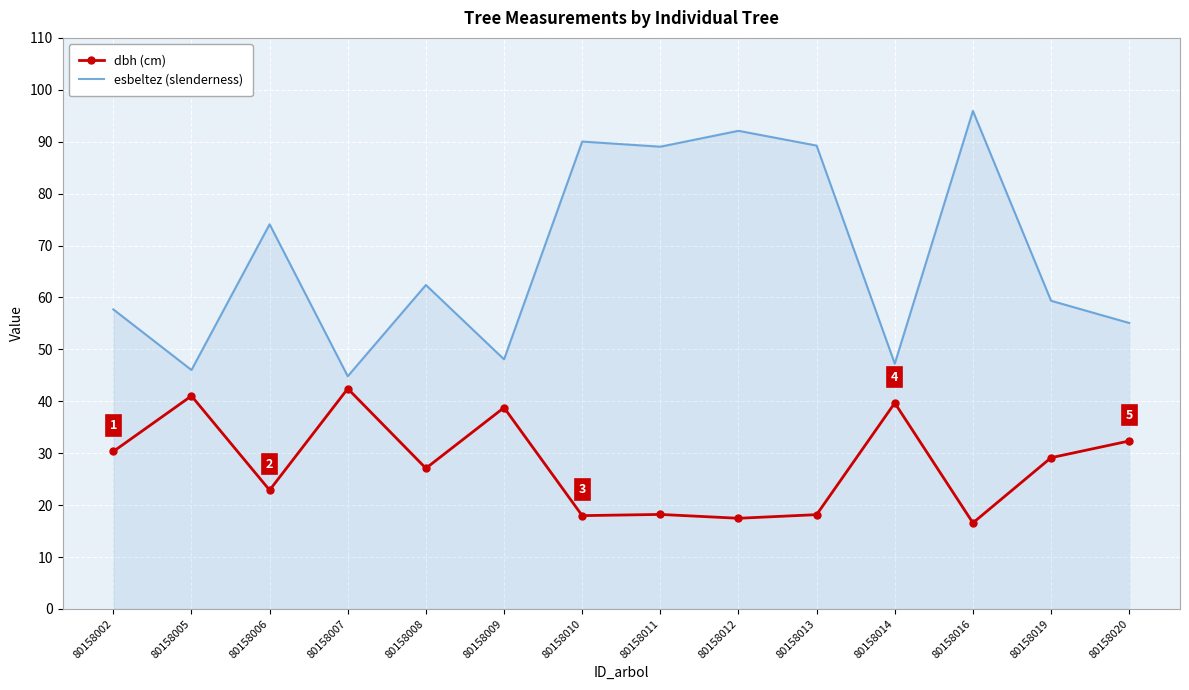

List the series in order of their overall mean, highest first.

esbeltez (slenderness), dbh (cm)